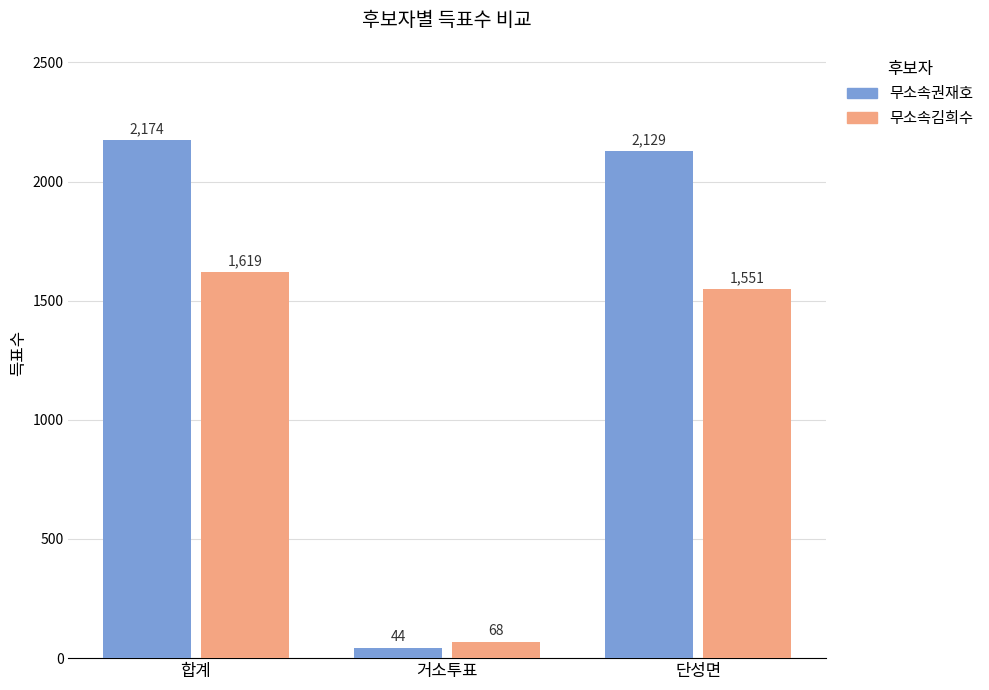

Reading left to right, extract all data points from this chart.

무소속권재호: 2174	44	2129
무소속김희수: 1619	68	1551